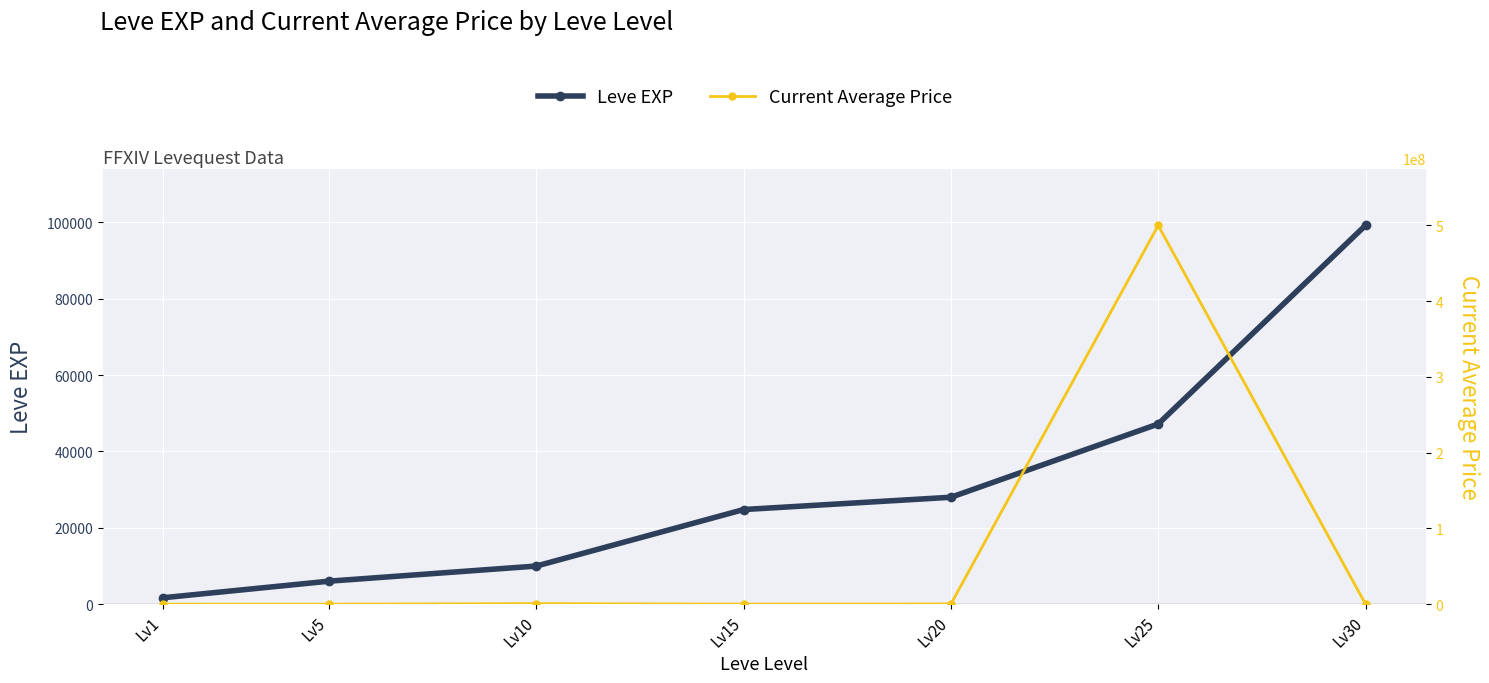

What value does the Current Average Price series have at Lv15?

83340.0